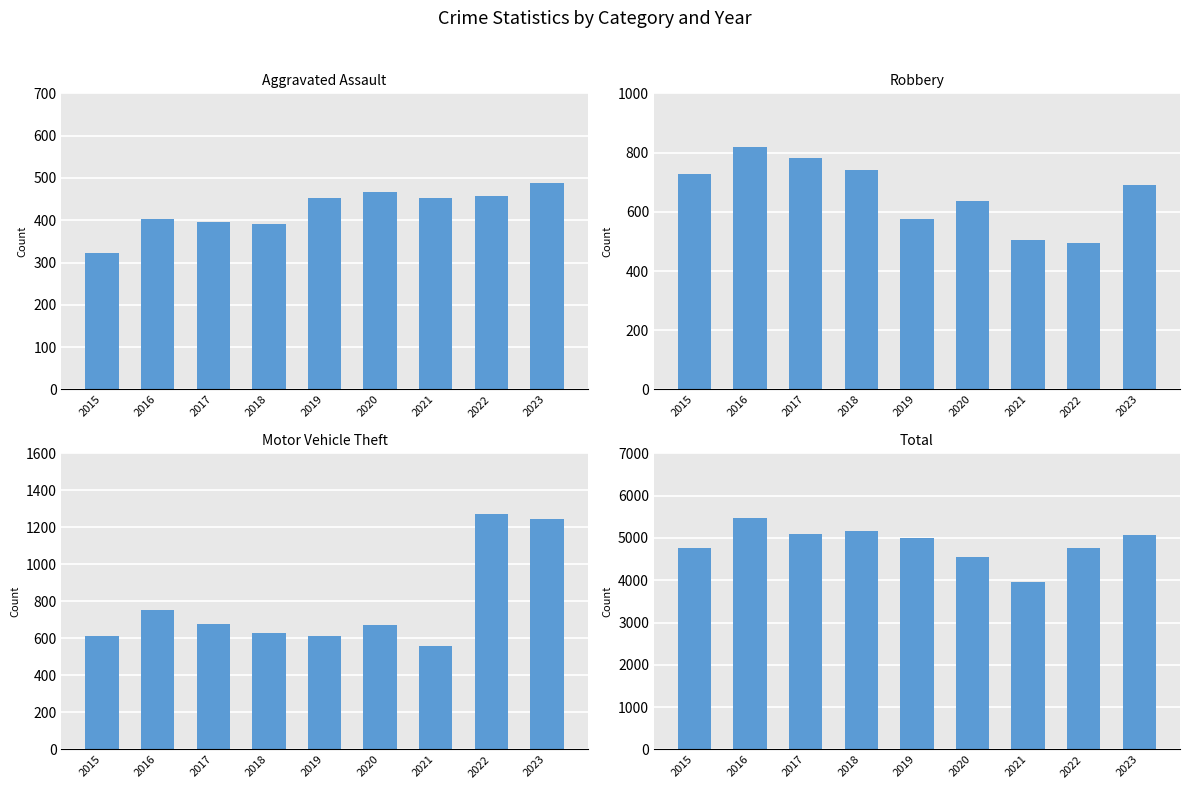

Is the value of Aggravated Assault at 2015 greater than the value of Total at 2023?

No